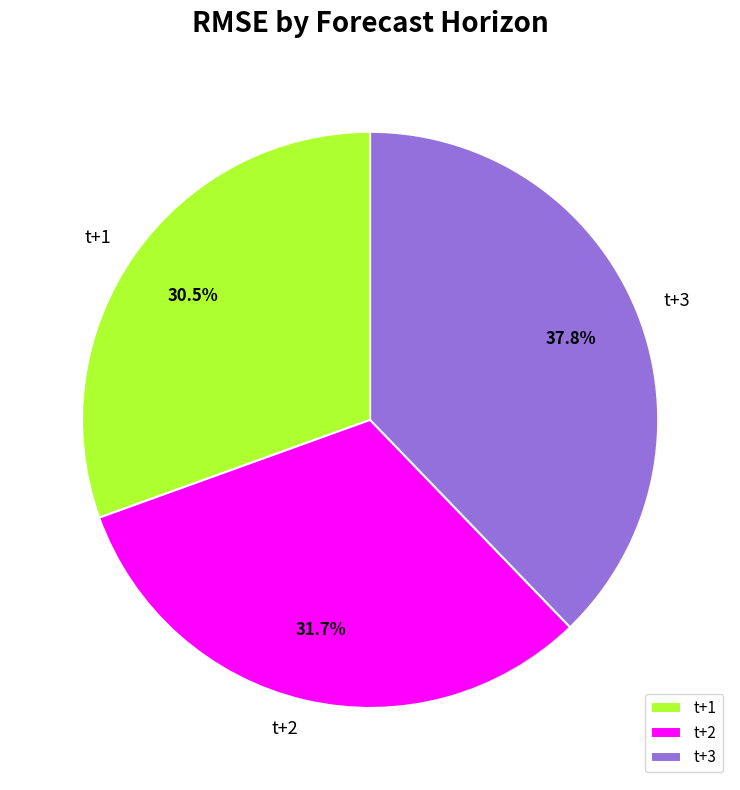

Which slice is the smallest?

t+1